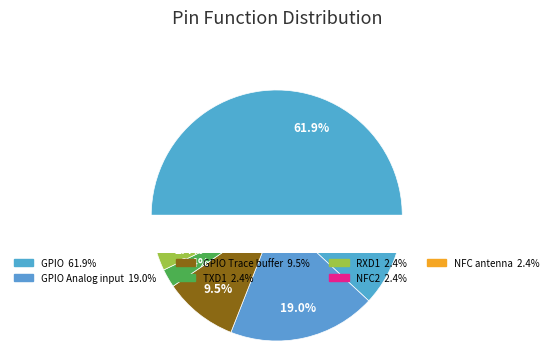

Which slice is the smallest?

TXD1